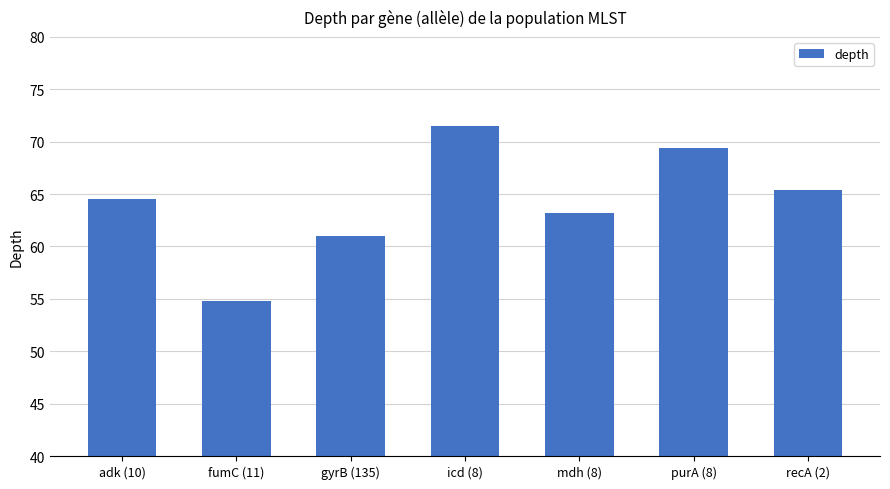

Reading left to right, transcribe all the data shown in this chart.

adk (10)=64.5	fumC (11)=54.8	gyrB (135)=61.0	icd (8)=71.5	mdh (8)=63.2	purA (8)=69.4	recA (2)=65.4